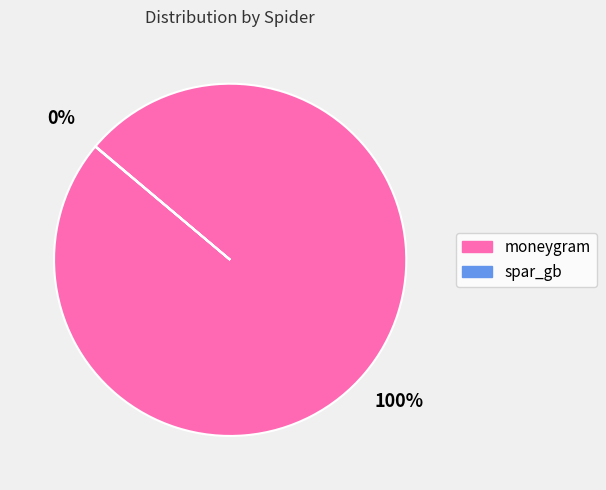

Does any single category account for the majority?

Yes